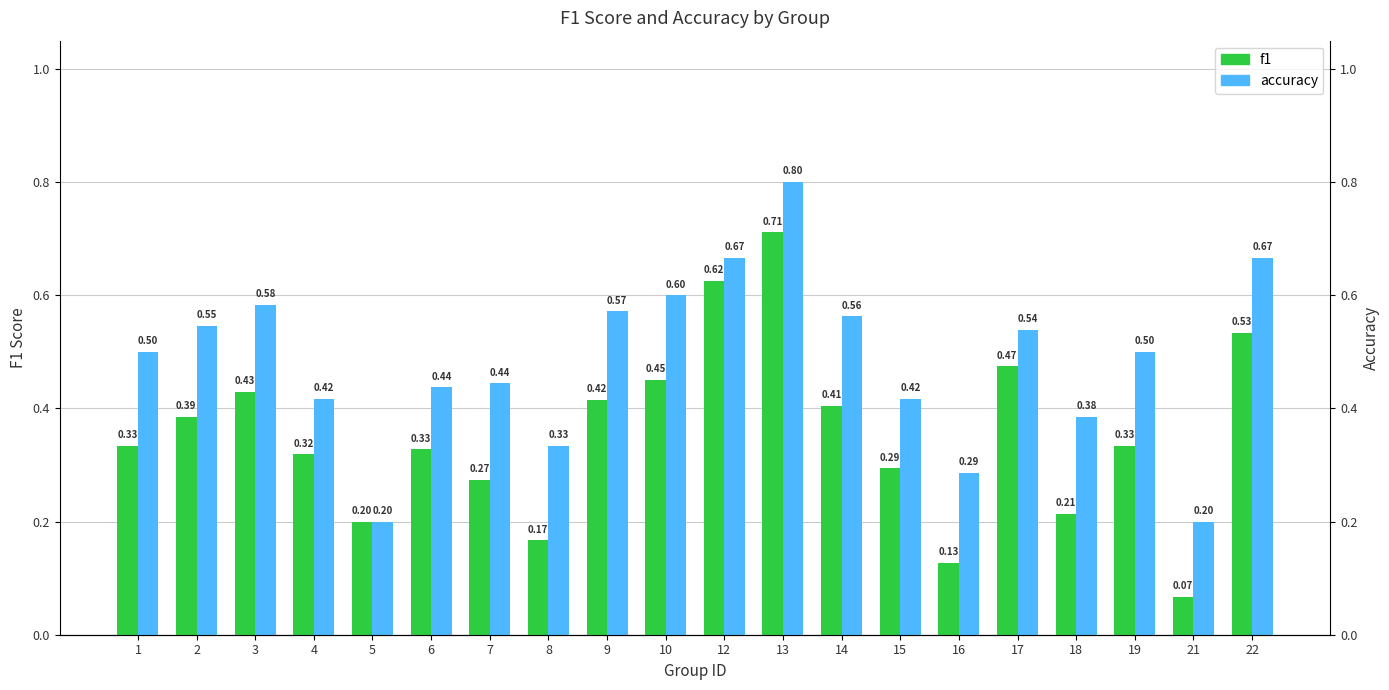

List the series in order of their overall mean, lowest first.

f1, accuracy